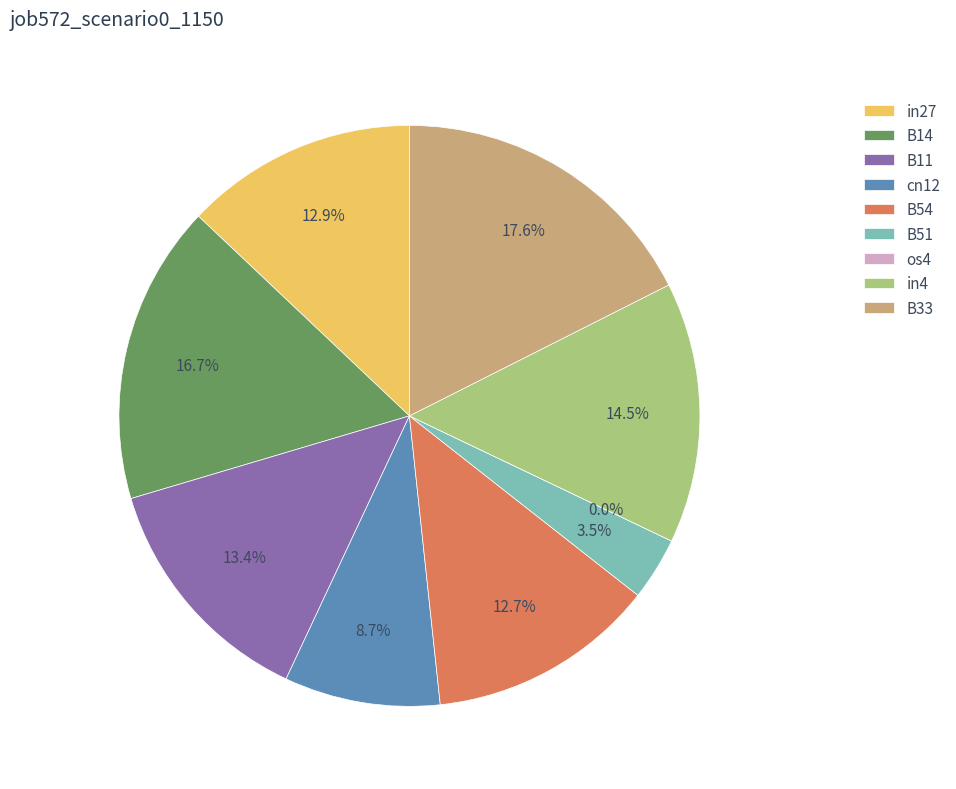

How many slices are in this pie chart?

9